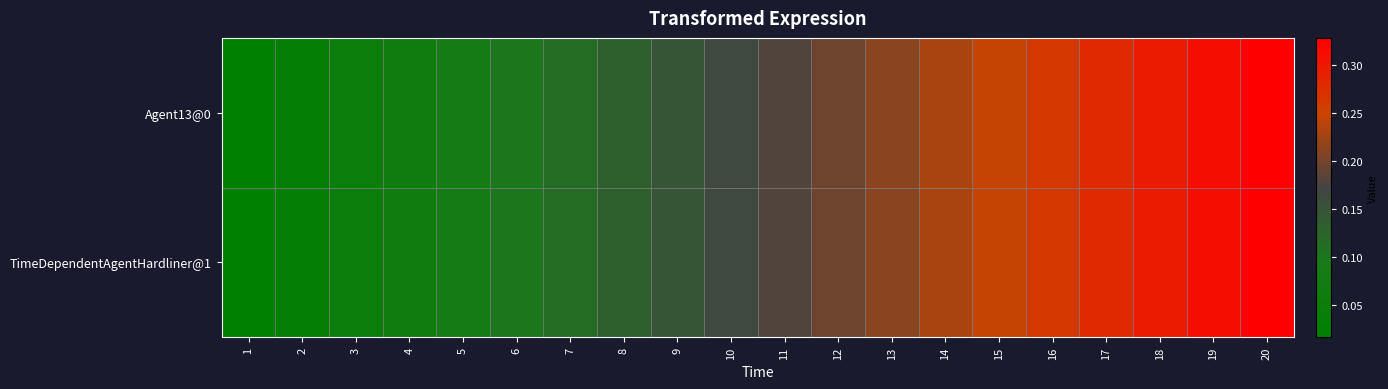

Which series has the largest range (max minus min)?

Agent13@0